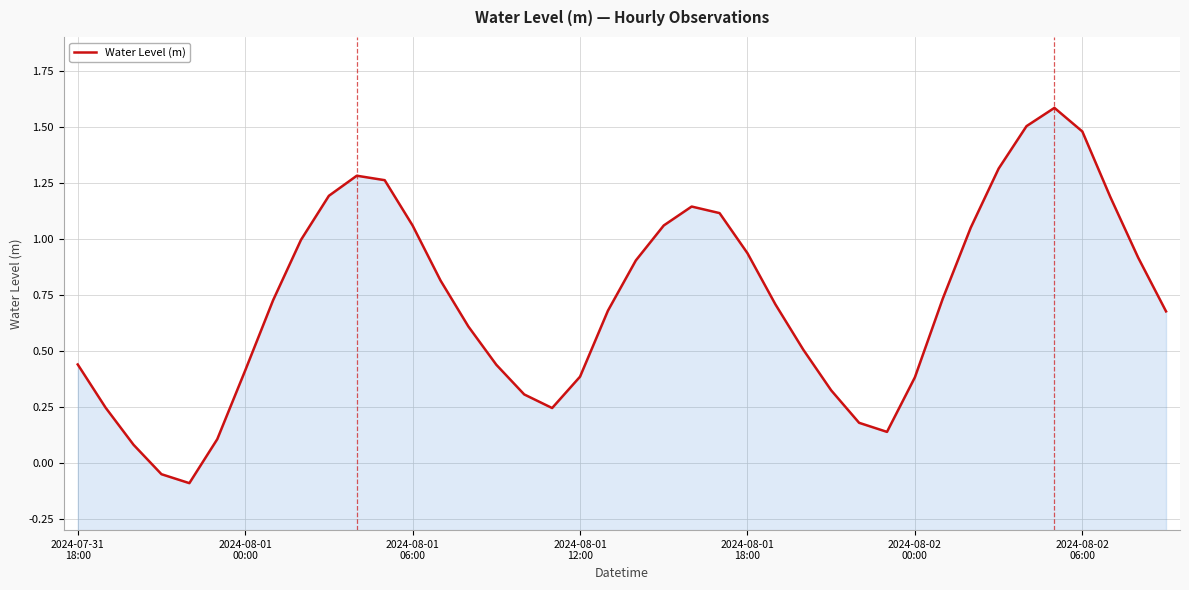

What is the sum of all values?

29.0